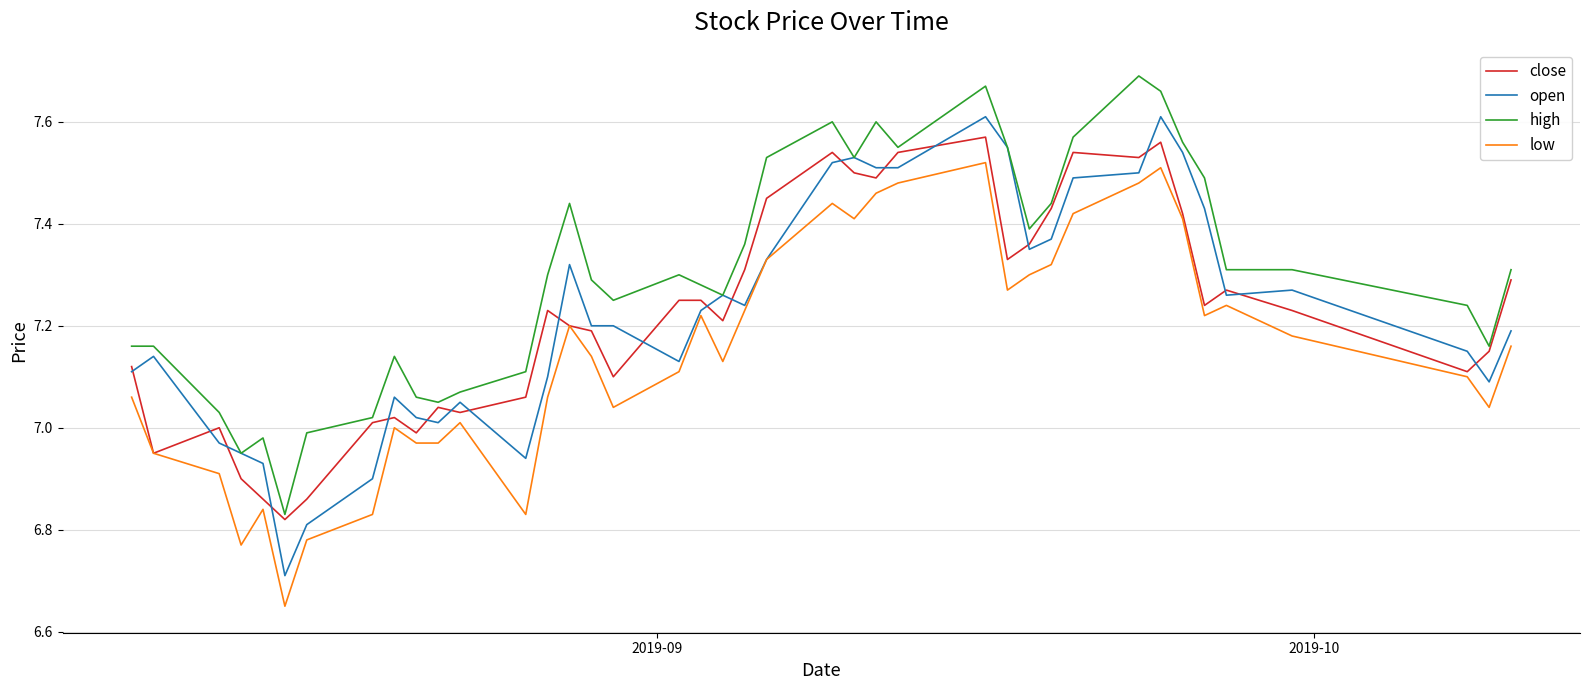

Which series has the largest total across all categories?

high